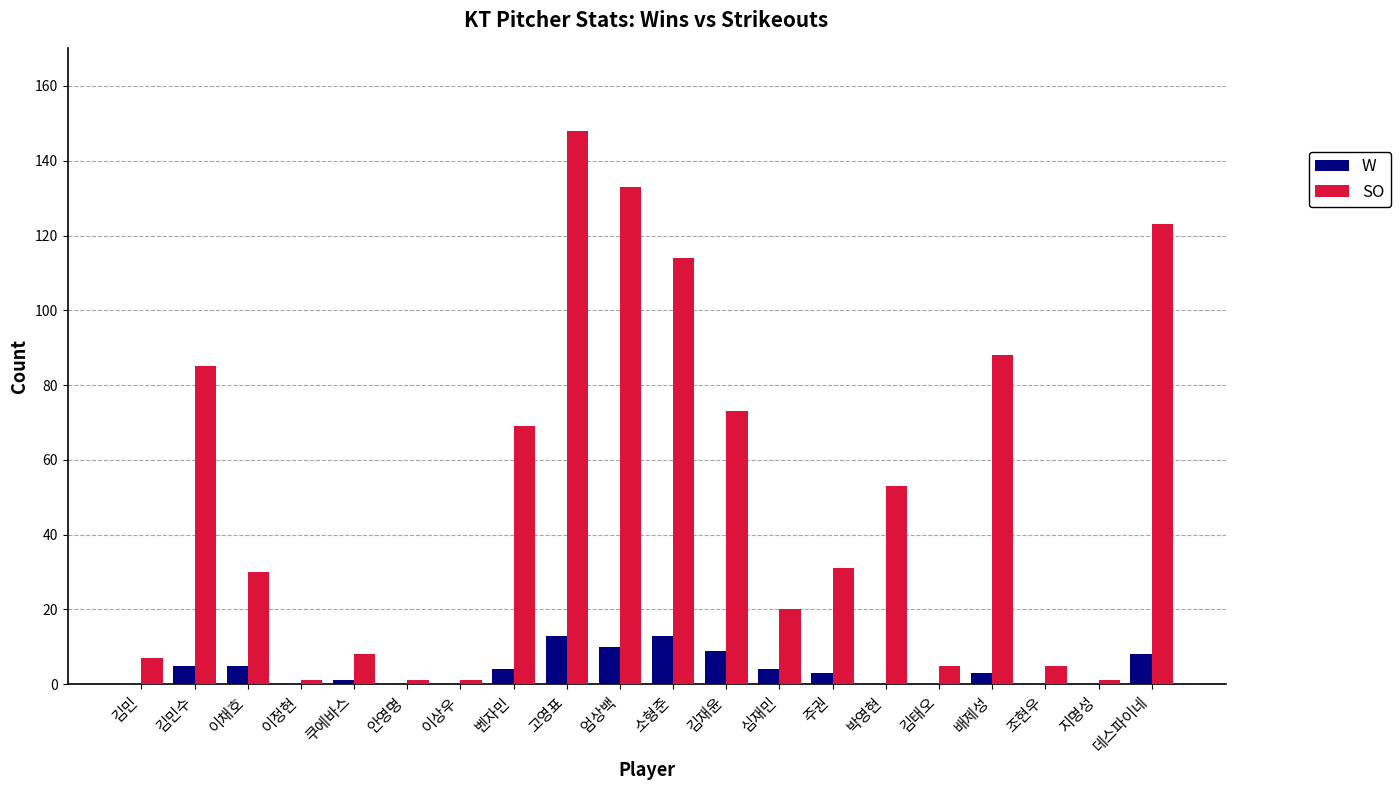

How many groups of bars are there?

20